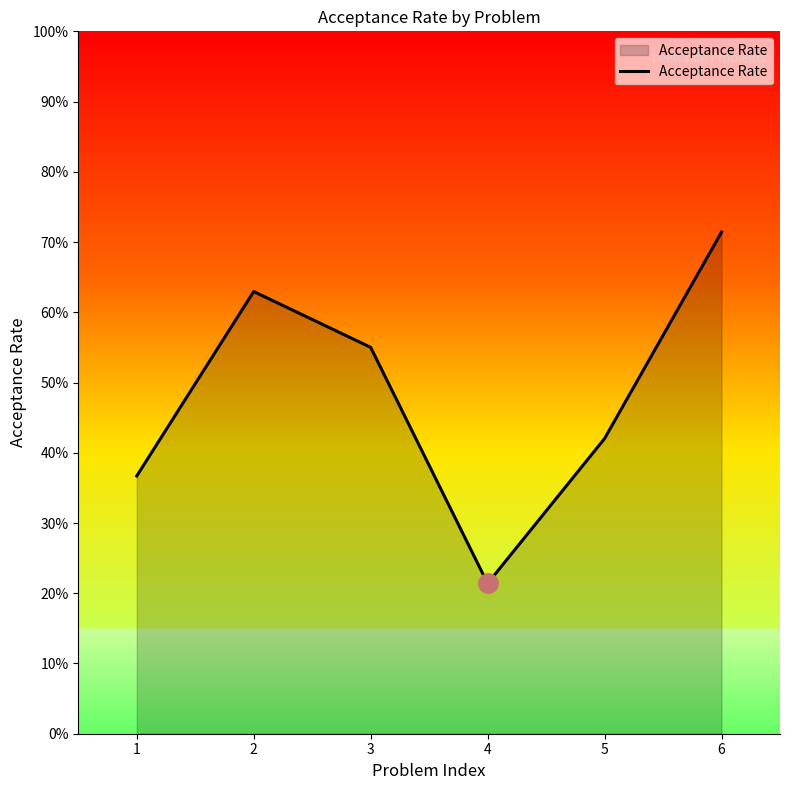

Rank the categories by value from lowest to highest.

4, 1, 5, 3, 2, 6